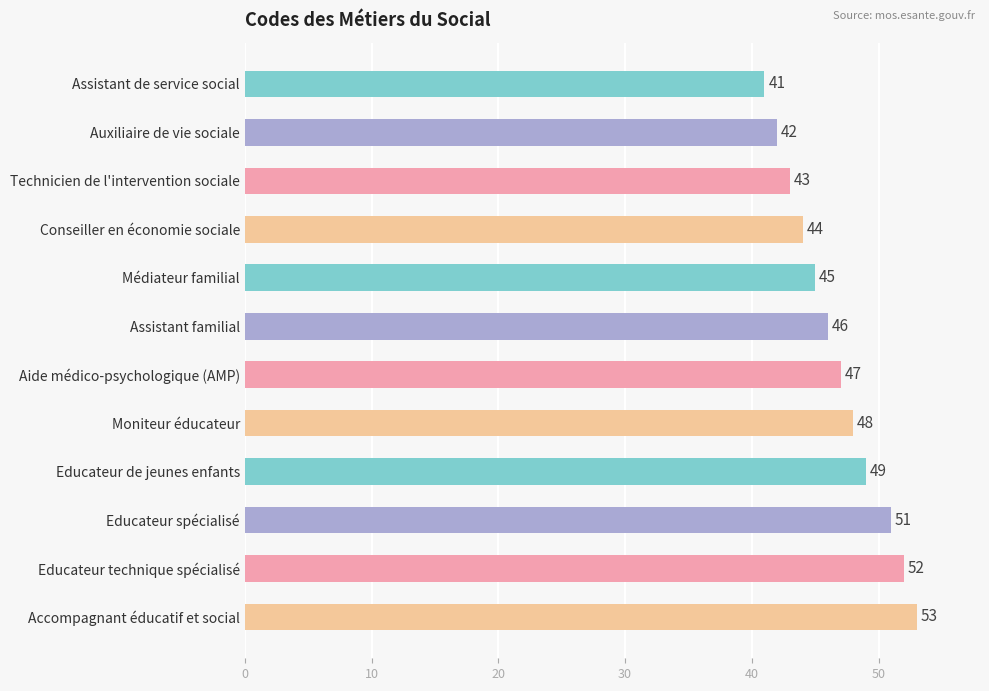

Are the bars horizontal?

Yes